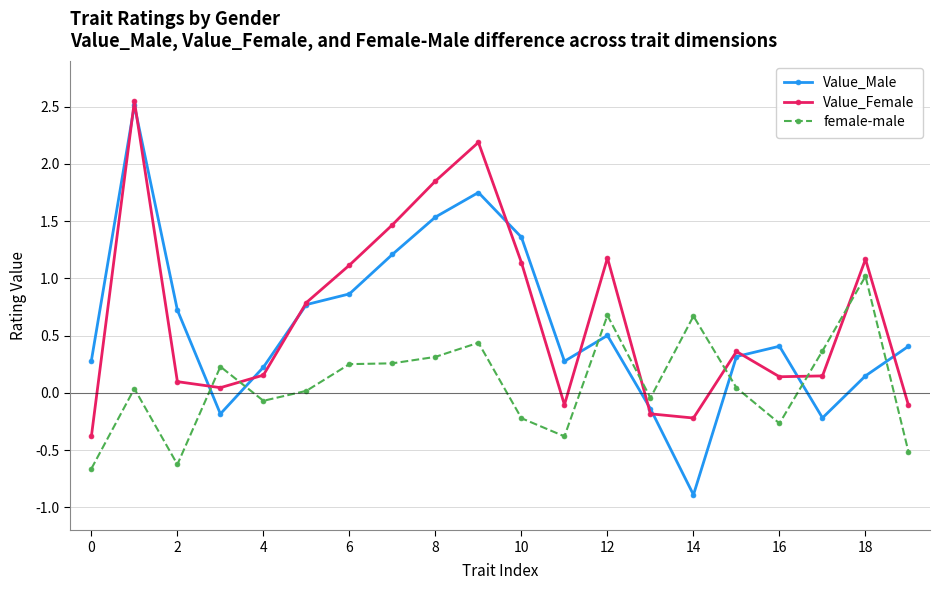

How many negative values does the Value_Female series have?

5